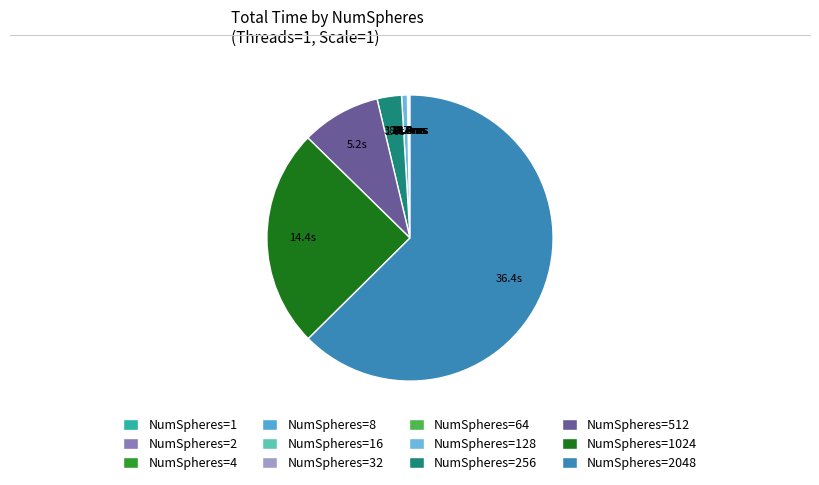

How many slices are in this pie chart?

12